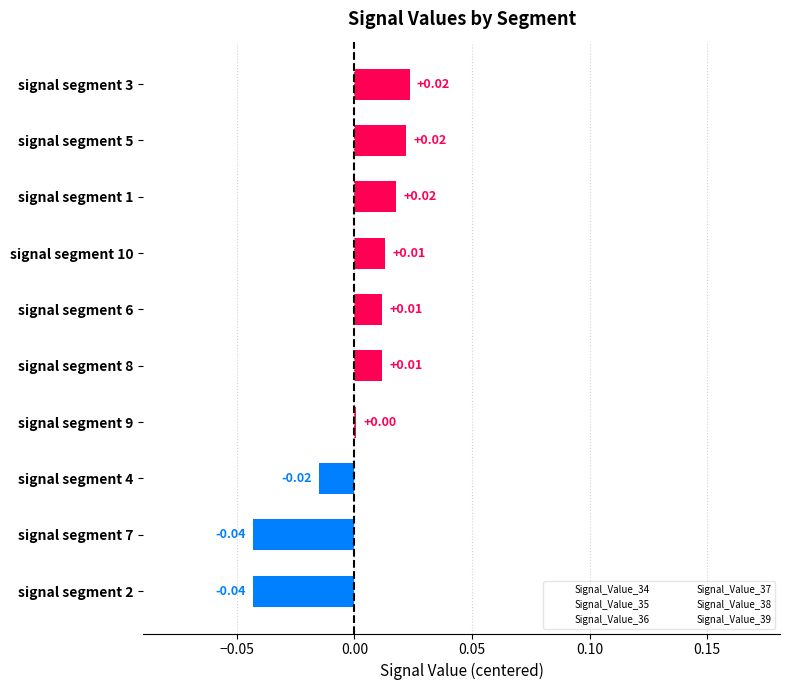

Between signal segment 8 and signal segment 3, which is larger?

signal segment 3